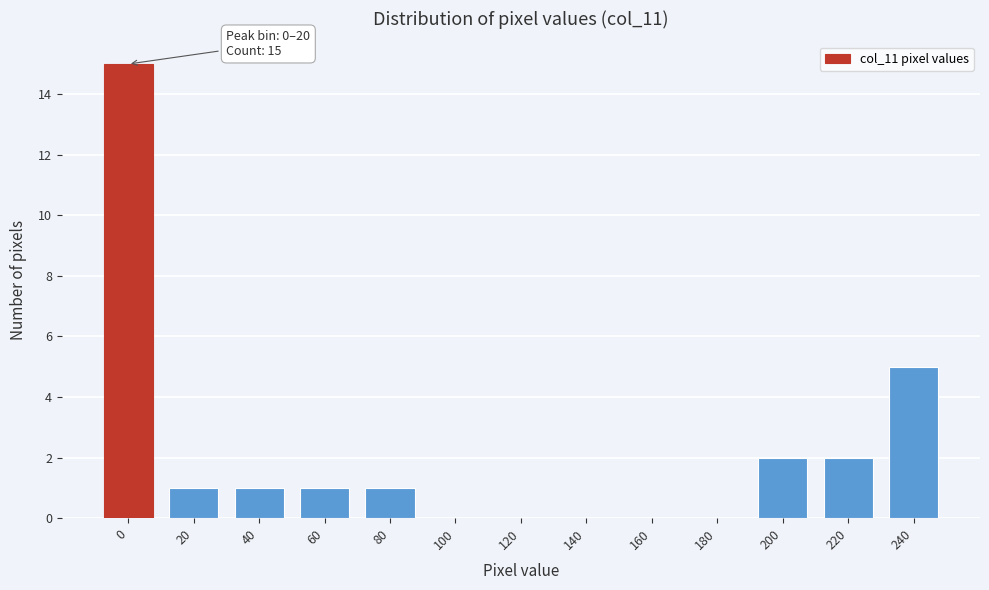

Reading right to left, what are all the values shown in this chart?

240=5	220=2	200=2	180=0	160=0	140=0	120=0	100=0	80=1	60=1	40=1	20=1	0=15